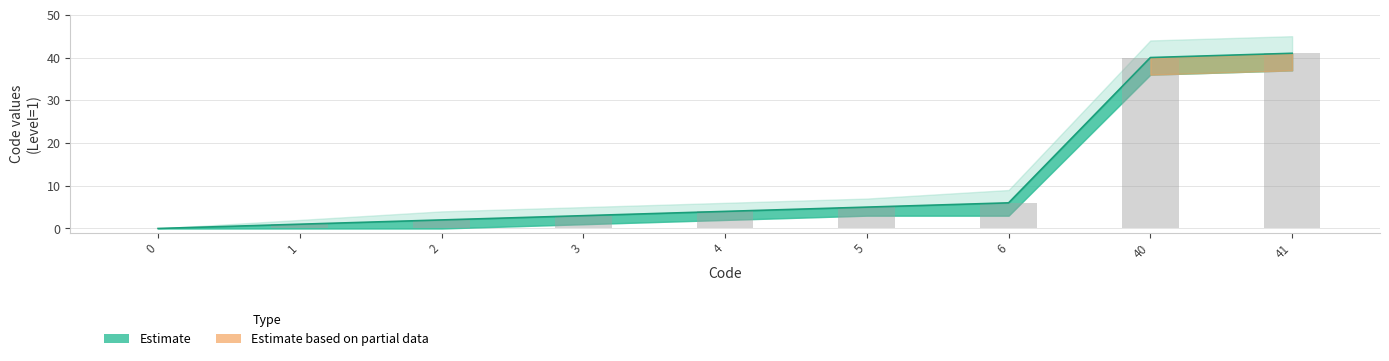

List the labels in order of Code value, smallest first.

0, 1, 2, 3, 4, 5, 6, 40, 41